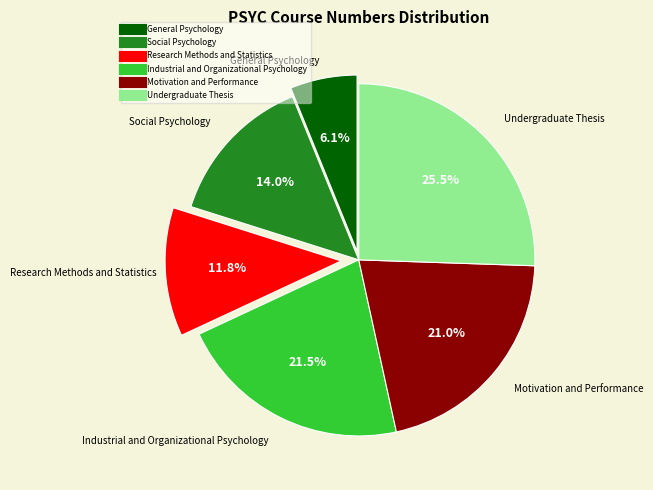

Is Research Methods and Statistics the majority of the pie?

No